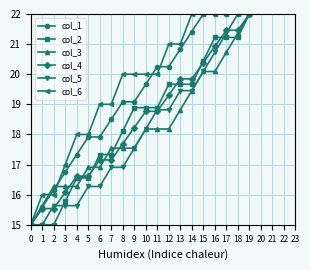

What are all the series names shown in the legend?

col_1, col_2, col_3, col_4, col_5, col_6